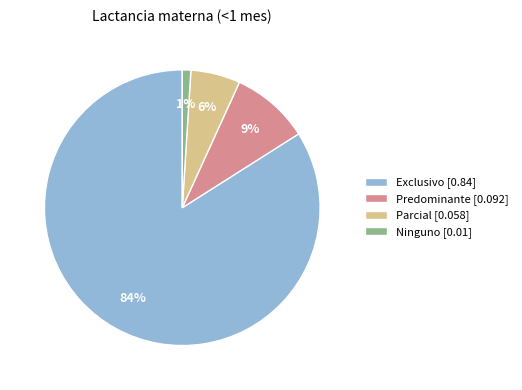

What percentage is the Exclusivo slice, to the nearest percent?

84%